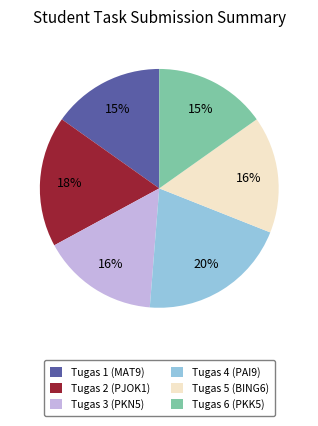

To the nearest percent, what is the difference between the largest and smallest slice percentages?

5%